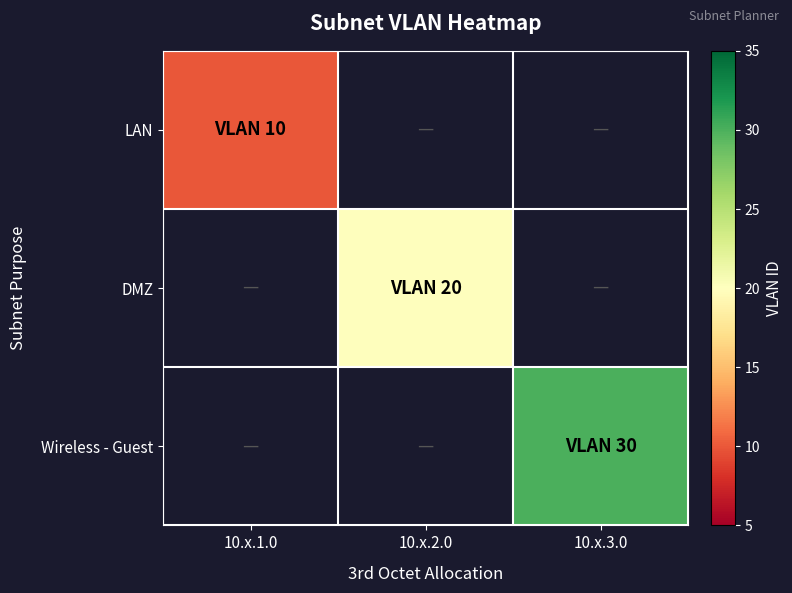

True or false: LAN has a value of 3.1 at 10.x.1.0.

False